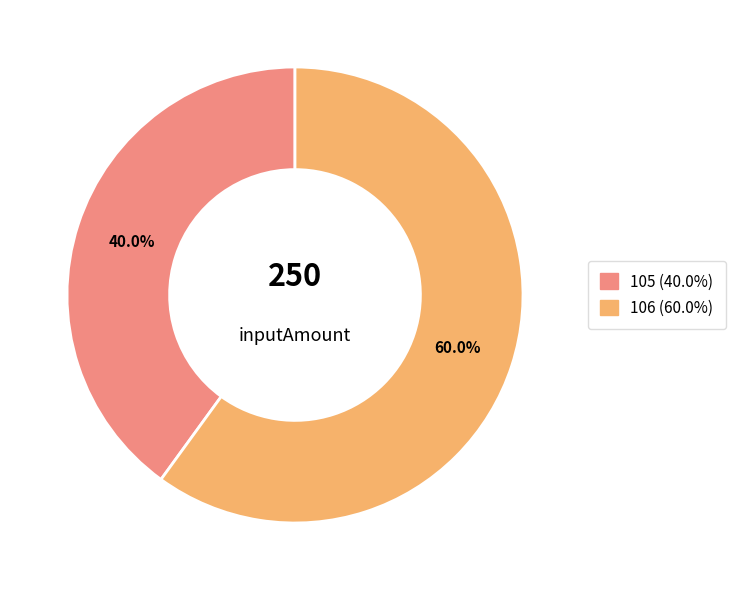

What percentage is the 106 slice, to the nearest percent?

60%